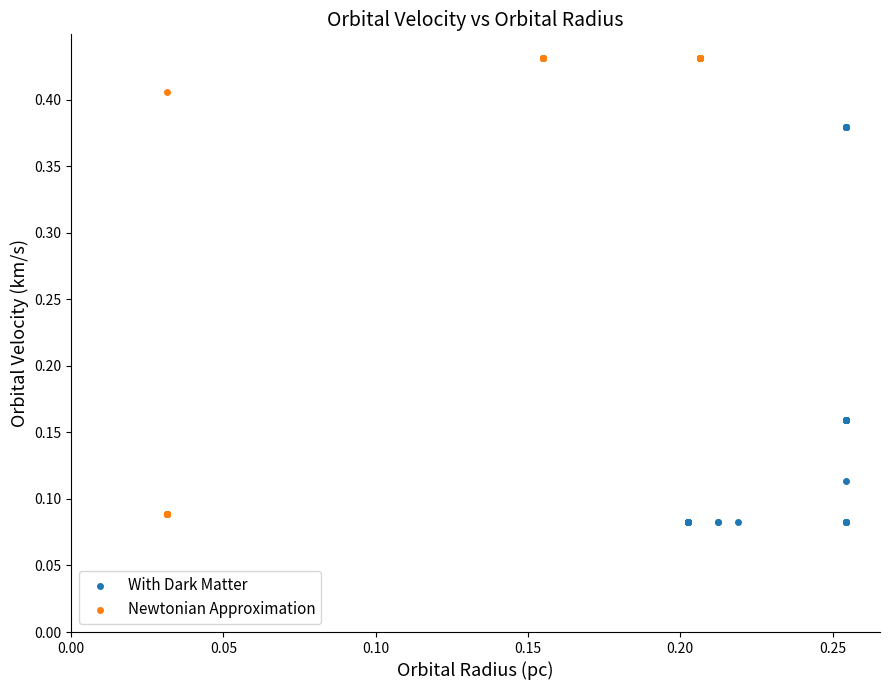

Which series contains the lowest Y value?

With Dark Matter